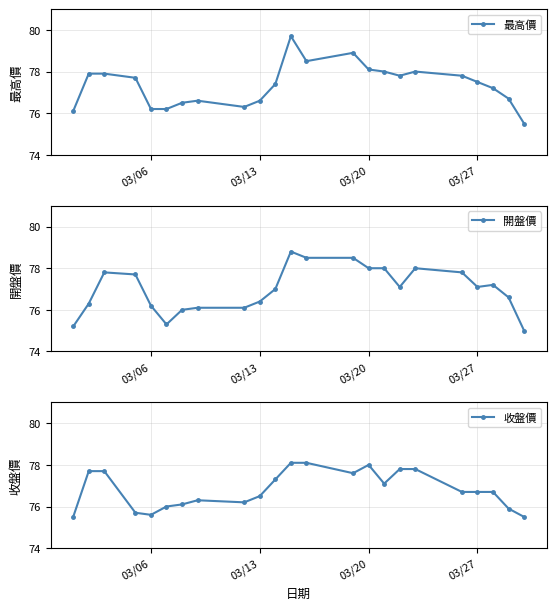

What is the maximum value for 開盤價?

78.8